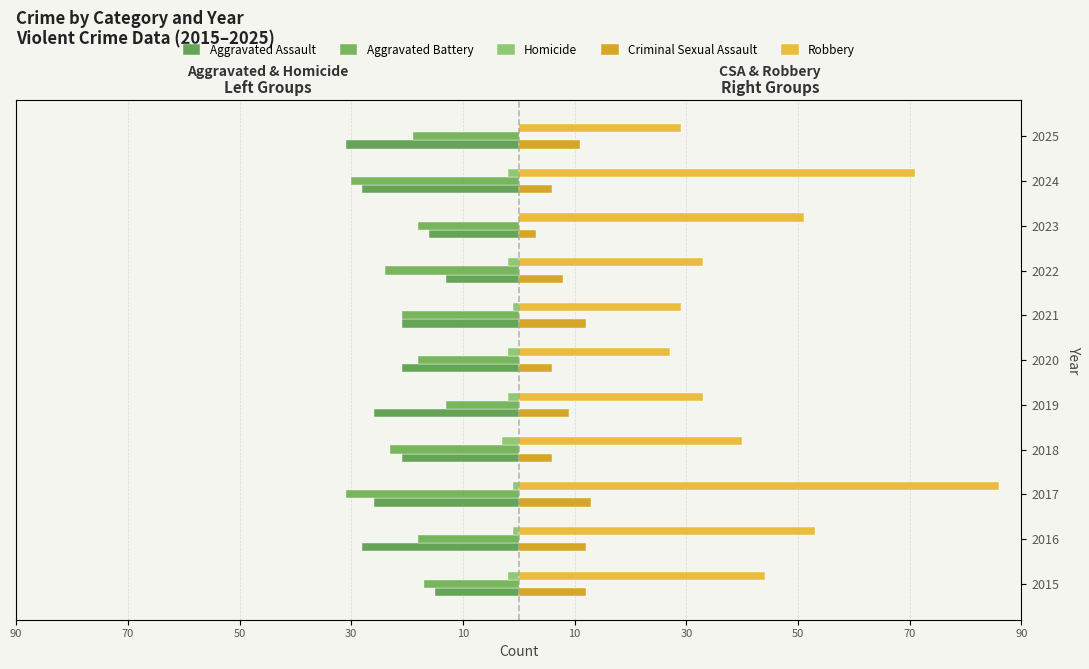

What is the sum of the Aggravated Assault values at 2017 and 2023?

-42